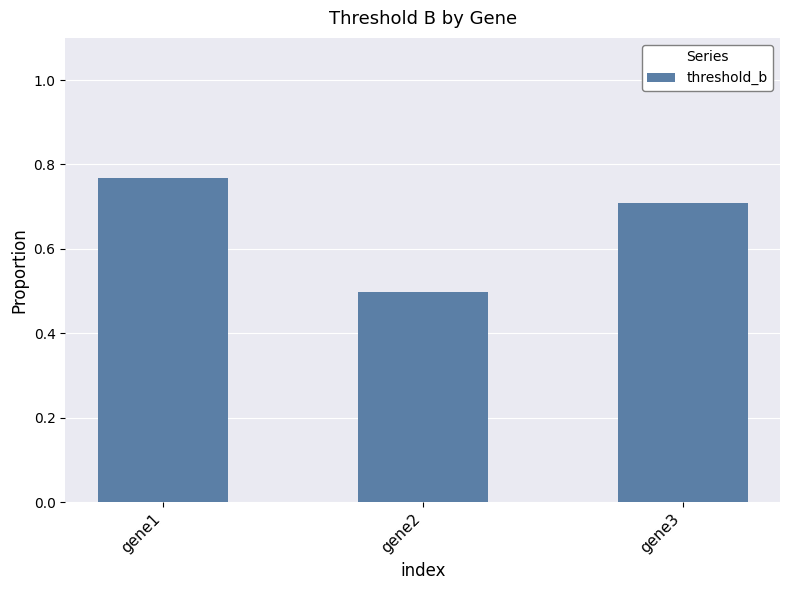

What is the change in value from gene1 to gene2?

-0.3